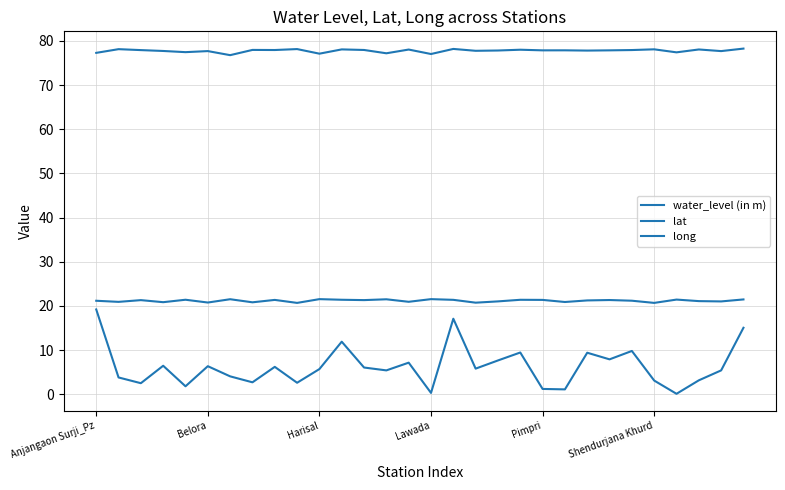

True or false: water_level (in m) and lat intersect in this chart.

False